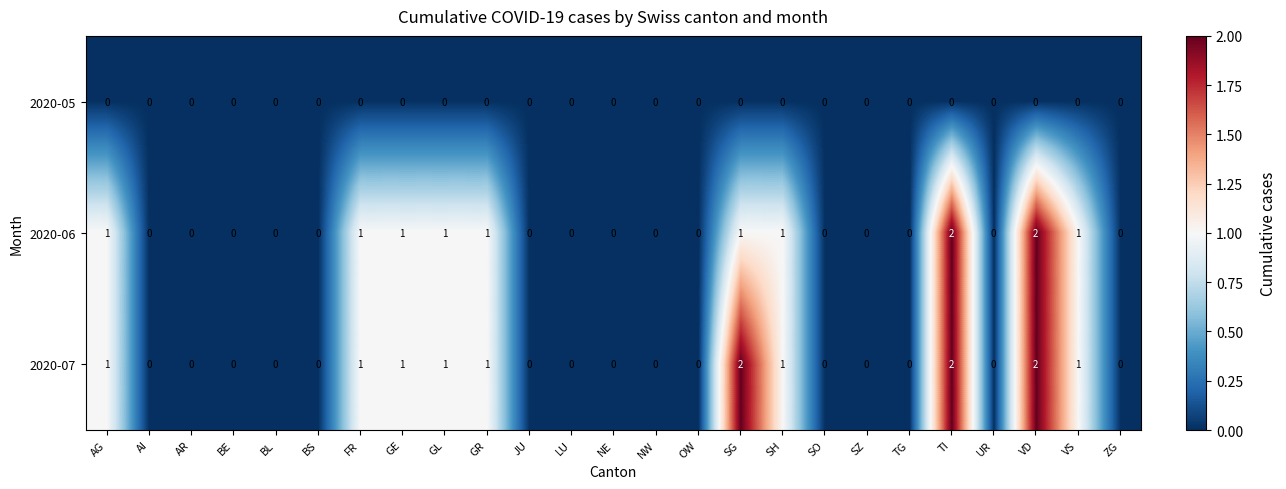

Count the 2020-06 values in the range 0 to 1.

23